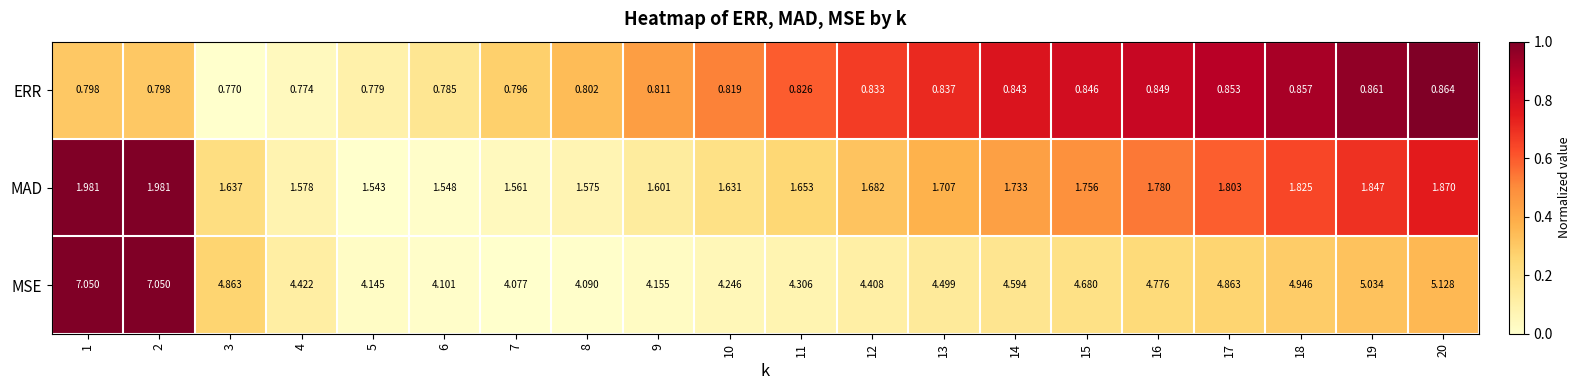

Which series has the largest total across all categories?

MSE